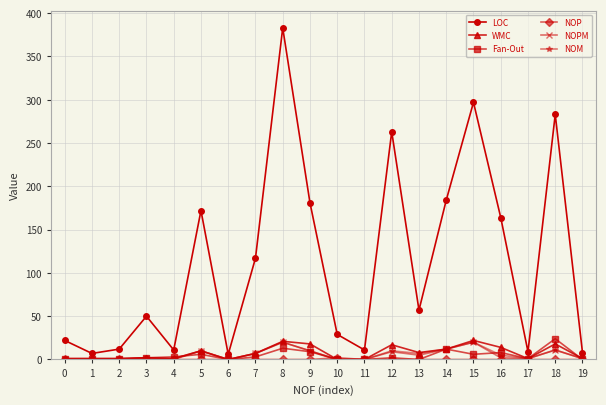

The value of LOC at 13 is 57. True or false?

True